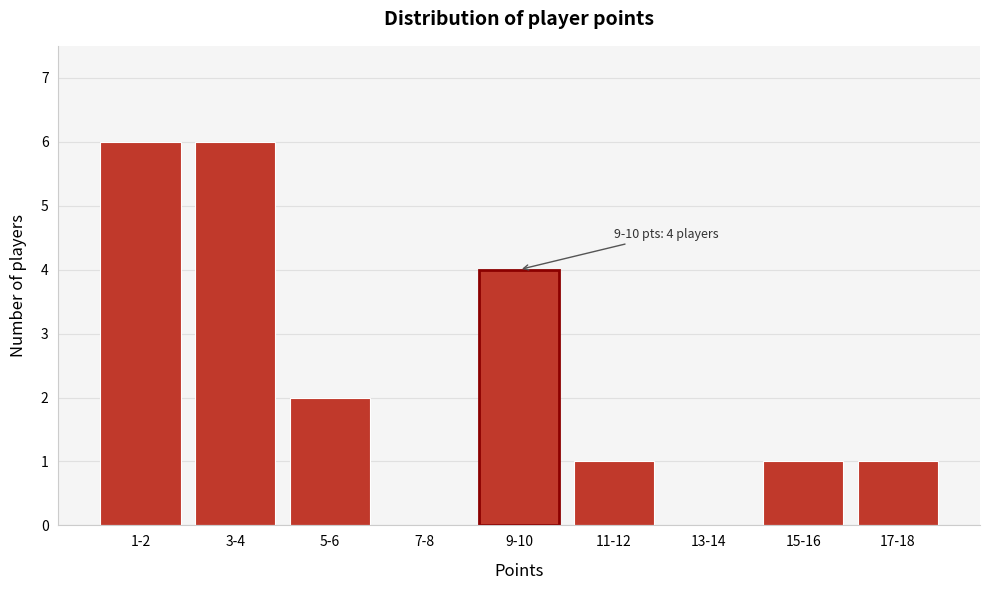

Reading left to right, extract all data points from this chart.

1-2=6	3-4=6	5-6=2	7-8=0	9-10=4	11-12=1	13-14=0	15-16=1	17-18=1